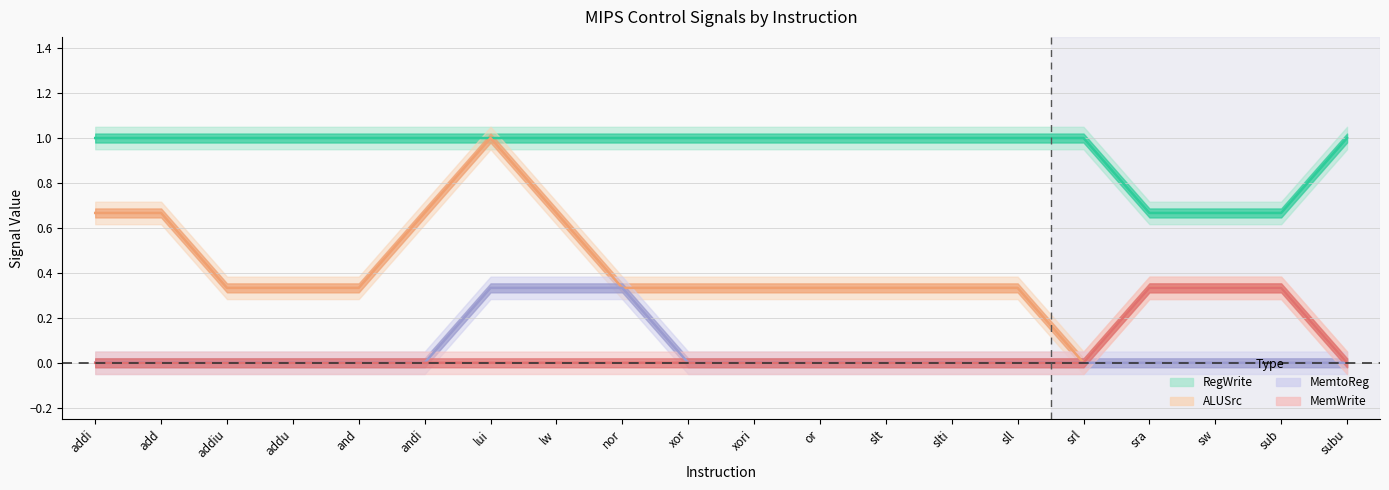

After their last crossing, which series has the higher values: ALUSrc or RegWrite?

RegWrite